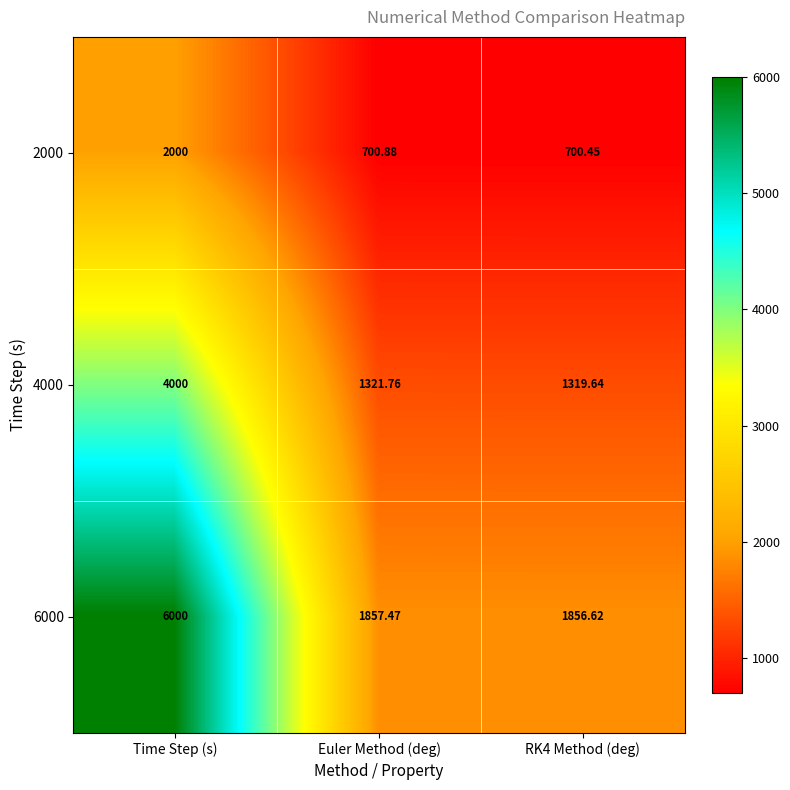

At which label does 6000 first exceed 1857?

Time Step (s)